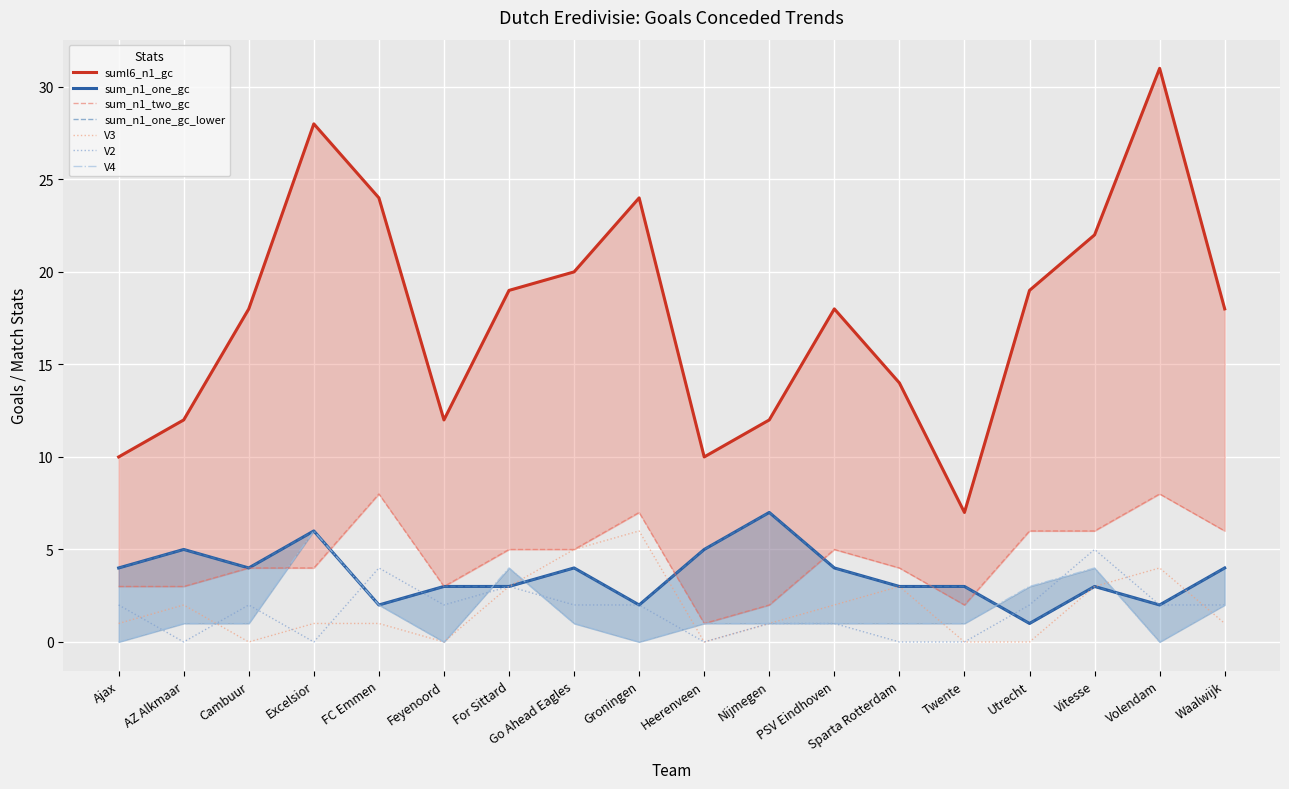

How many data points in suml6_n1_gc are above 18?

8